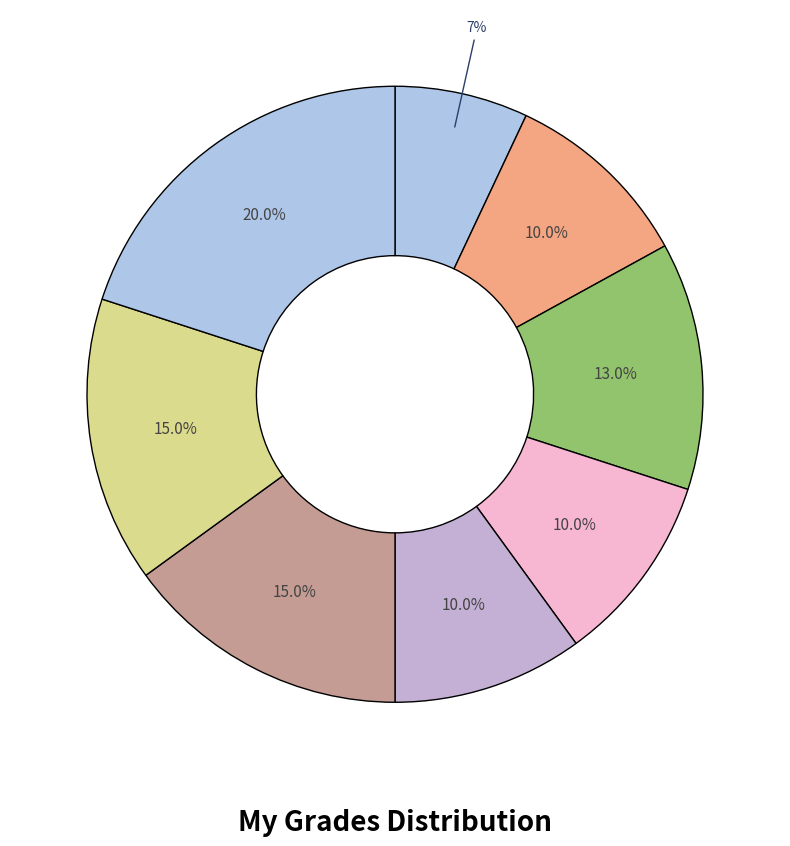

To the nearest percent, what is the average slice percentage?

12%